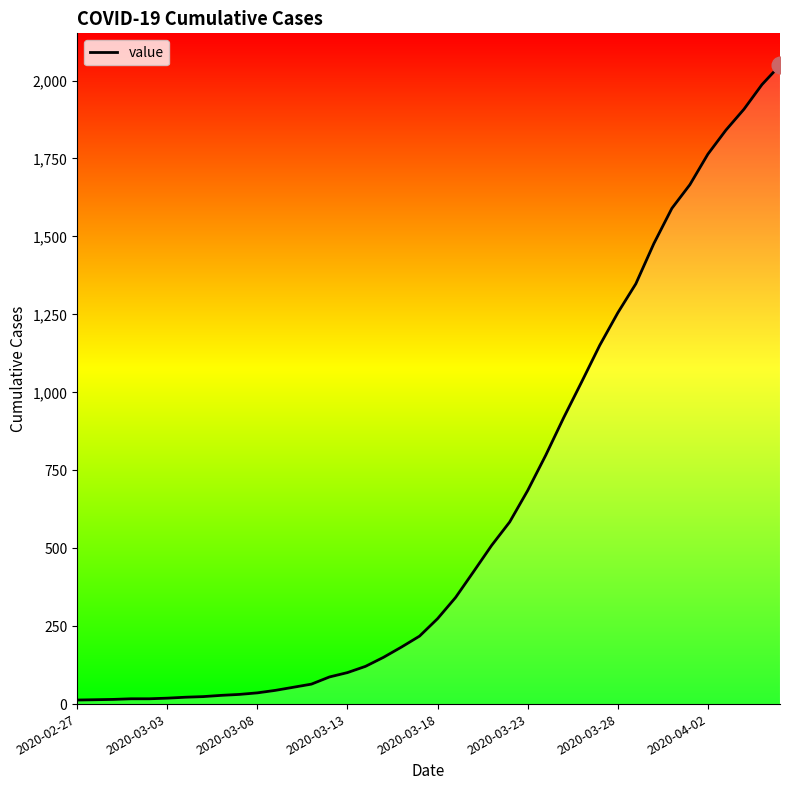

What is the maximum value shown in the chart?

2049